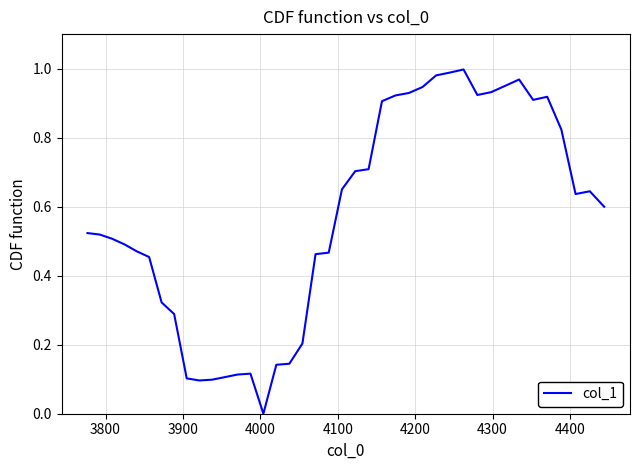

What is the value of the 9th point from the left?

0.1